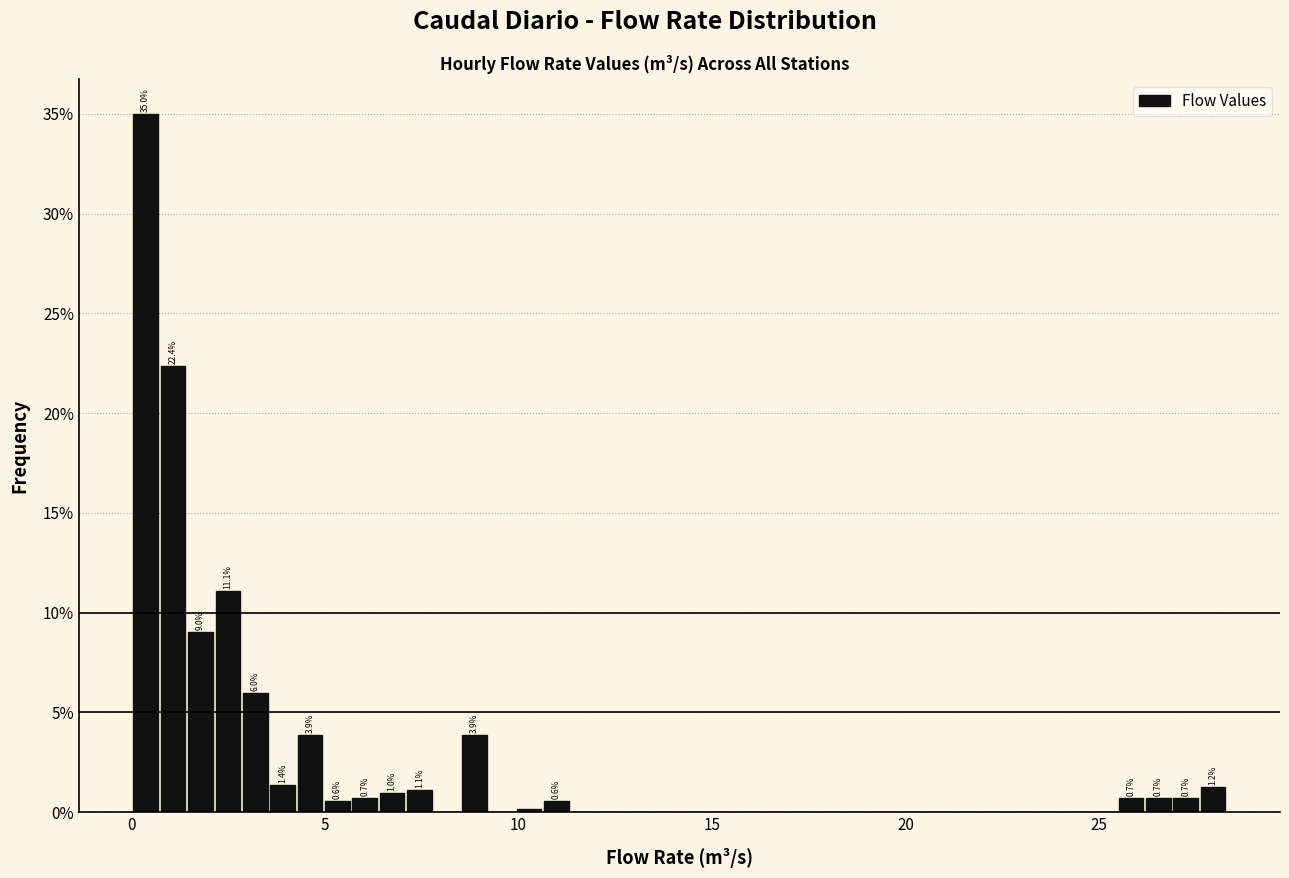

Around what value on the x-axis is the tallest bar? Give the approximate position of its centre, as read against the axis.

0.5